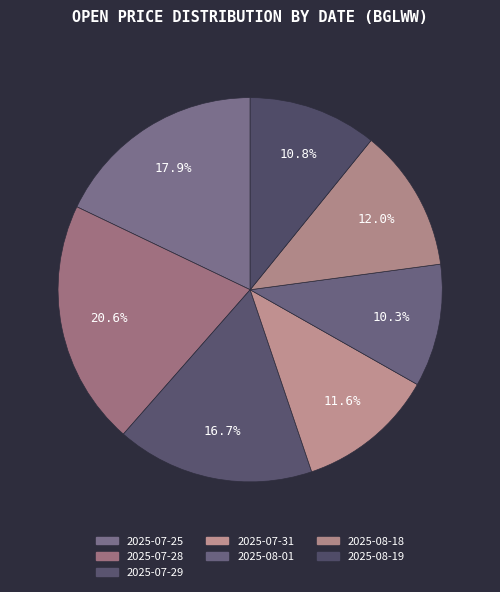

To the nearest percent, what is the combined percentage of 2025-08-01 and 2025-07-28?

31%